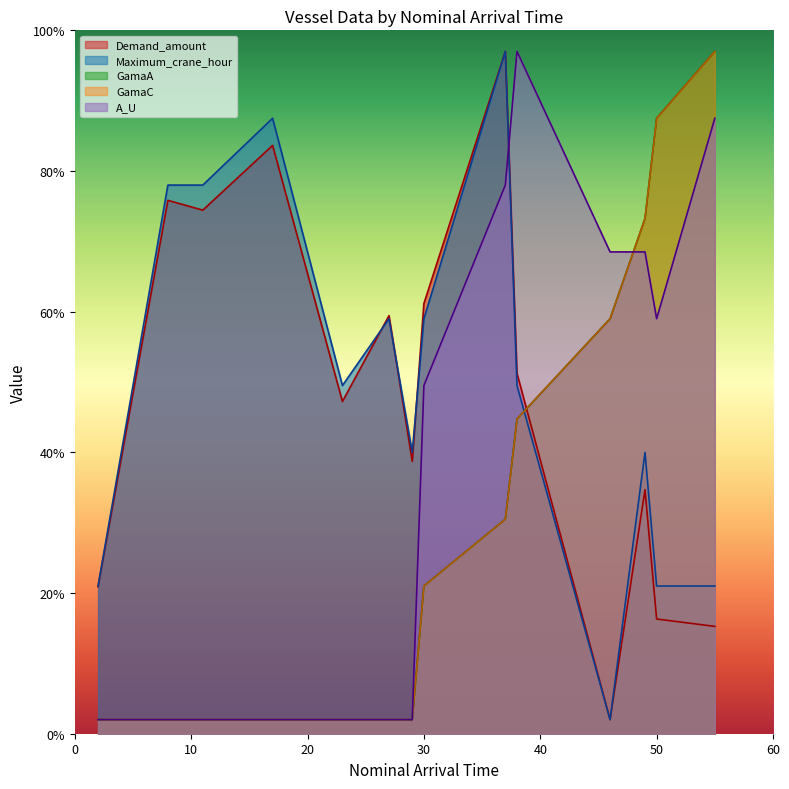

What is the difference between the second highest and second lowest values in the A_U series?

85.5